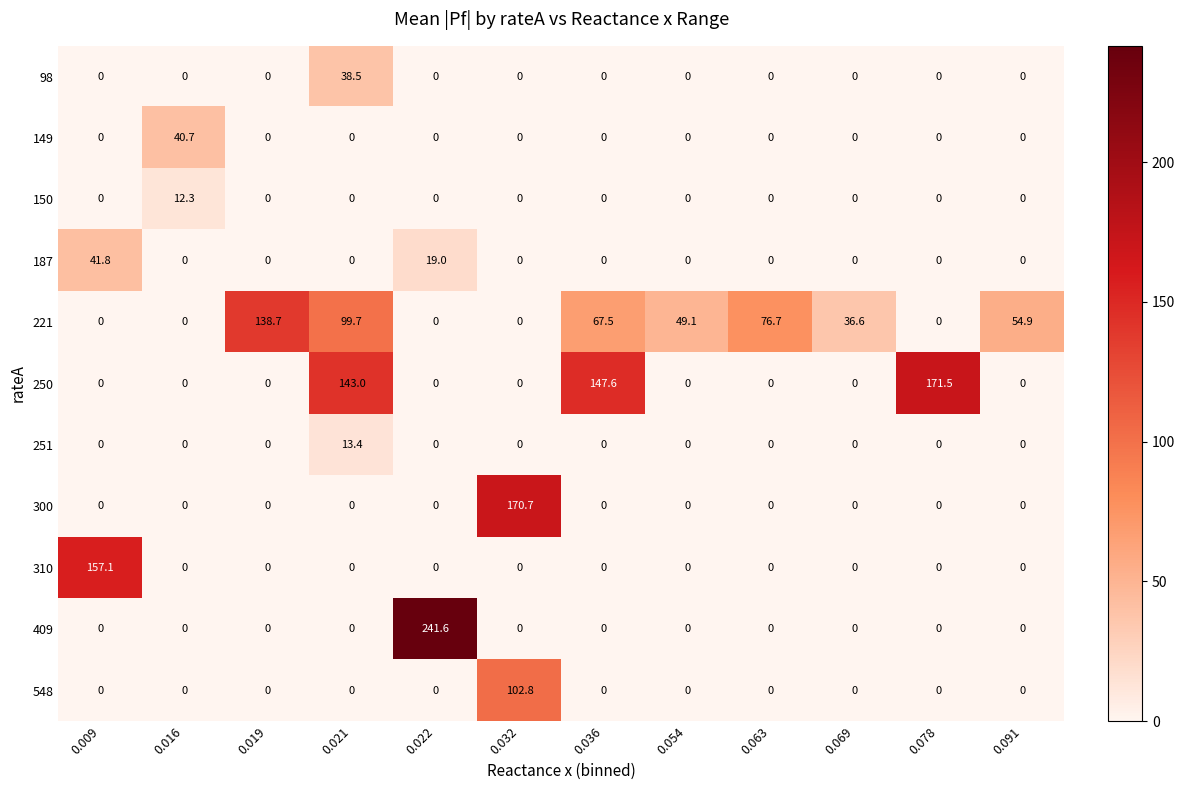

What is the maximum value for 250?

171.5